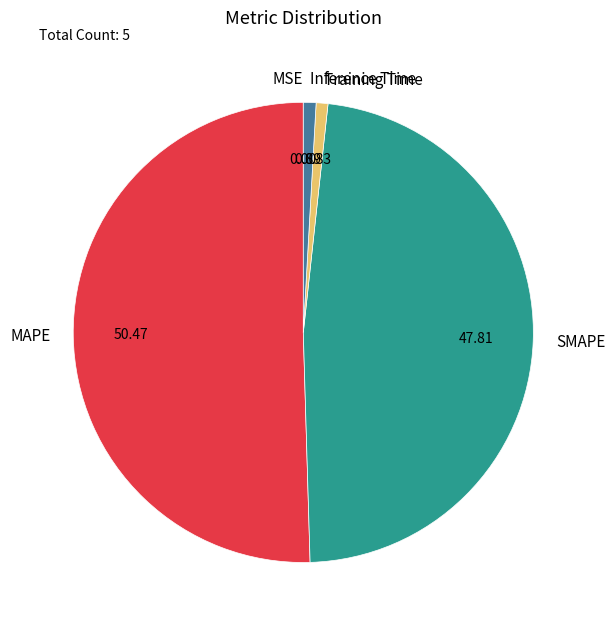

Is there a majority slice in this chart?

Yes